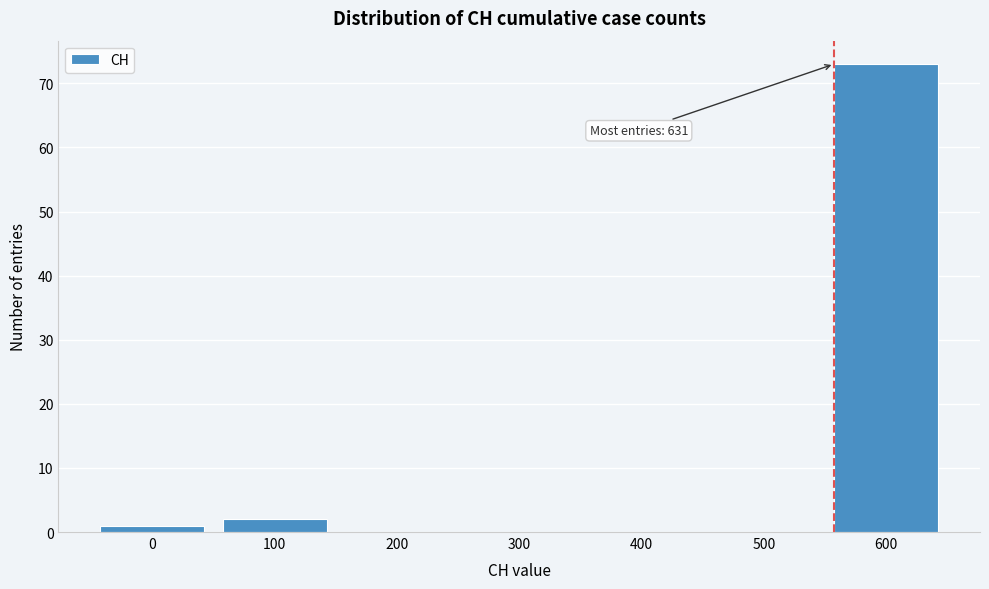

Reading left to right, what are all the values shown in this chart?

0=1	100=2	200=0	300=0	400=0	500=0	600=73